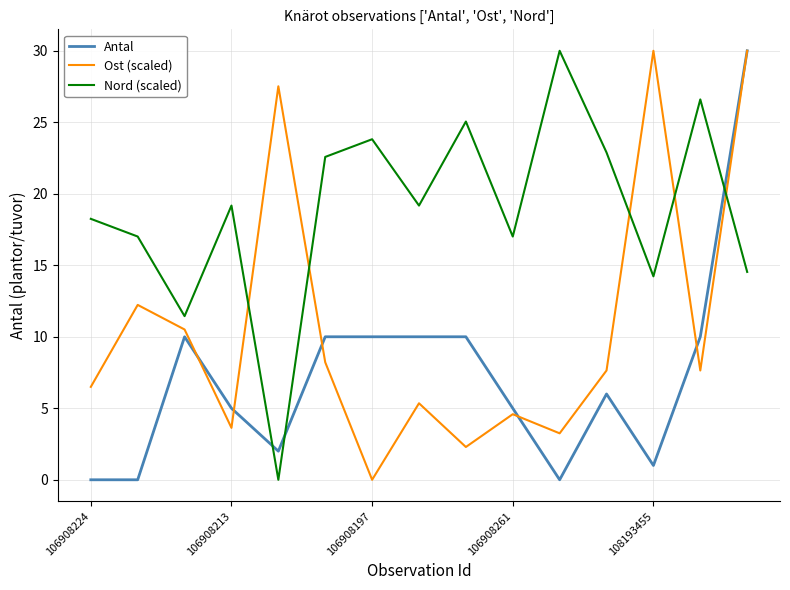

Reading left to right, what are all the values shown in this chart?

Antal: 0.0	0.0	10.0	5.0	2.0	10.0	10.0	10.0	10.0	5.0	0.0	6.0	1.0	10.0	30.0
Ost (scaled): 6.5	12.2	10.5	3.6	27.5	8.2	0.0	5.4	2.3	4.6	3.2	7.6	30.0	7.6	30.0
Nord (scaled): 18.2	17.0	11.4	19.2	0.0	22.6	23.8	19.2	25.1	17.0	30.0	22.9	14.2	26.6	14.5